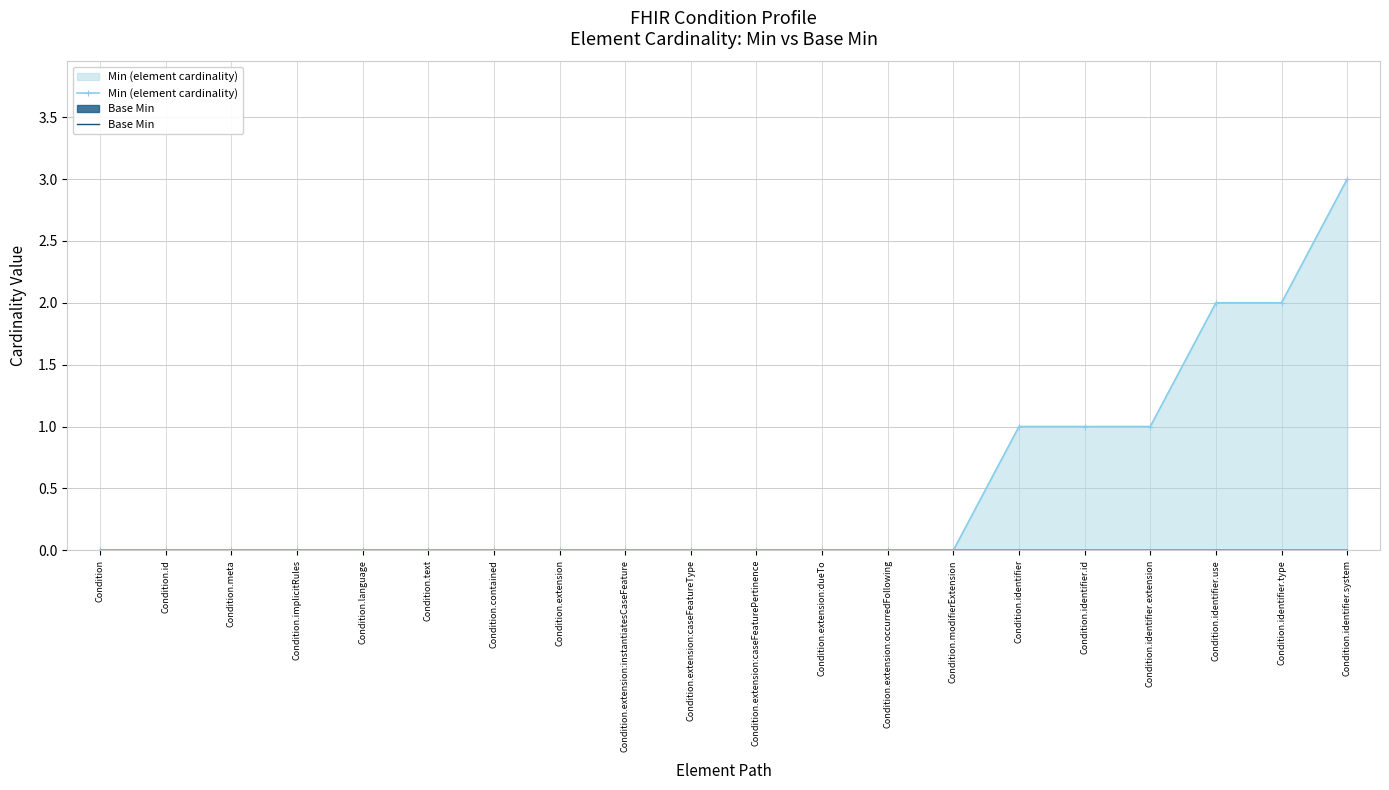

Which series has the largest total across all categories?

Min (element cardinality)